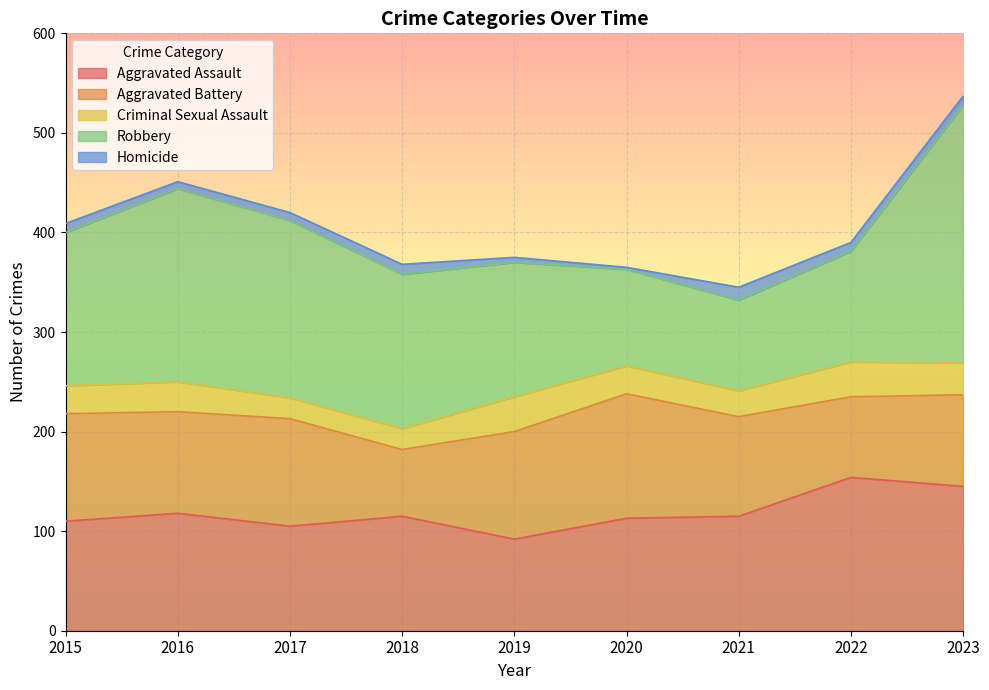

Between 2018 and 2022, which series saw the biggest shift?

Robbery